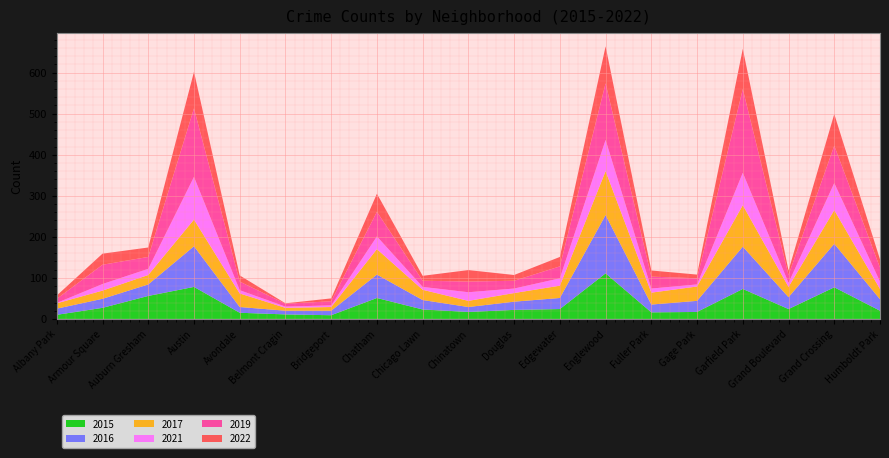

Reading left to right, list all the values displayed in this chart.

2015: Albany Park=10	Armour Square=27	Auburn Gresham=56	Austin=78	Avondale=15	Belmont Cragin=11	Bridgeport=9	Chatham=51	Chicago Lawn=23	Chinatown=17	Douglas=22	Edgewater=24	Englewood=111	Fuller Park=16	Gage Park=17	Garfield Park=73	Grand Boulevard=24	Grand Crossing=77	Humboldt Park=20
2016: Albany Park=15	Armour Square=22	Auburn Gresham=28	Austin=99	Avondale=14	Belmont Cragin=9	Bridgeport=11	Chatham=57	Chicago Lawn=23	Chinatown=12	Douglas=20	Edgewater=27	Englewood=142	Fuller Park=19	Gage Park=27	Garfield Park=103	Grand Boulevard=29	Grand Crossing=106	Humboldt Park=28
2017: Albany Park=13	Armour Square=20	Auburn Gresham=23	Austin=65	Avondale=33	Belmont Cragin=7	Bridgeport=9	Chatham=62	Chicago Lawn=25	Chinatown=15	Douglas=21	Edgewater=30	Englewood=107	Fuller Park=29	Gage Park=35	Garfield Park=101	Grand Boulevard=25	Grand Crossing=82	Humboldt Park=25
2021: Albany Park=1	Armour Square=16	Auburn Gresham=15	Austin=104	Avondale=8	Belmont Cragin=3	Bridgeport=4	Chatham=31	Chicago Lawn=7	Chinatown=21	Douglas=11	Edgewater=18	Englewood=76	Fuller Park=10	Gage Park=5	Garfield Park=79	Grand Boulevard=10	Grand Crossing=66	Humboldt Park=18
2019: Albany Park=10	Armour Square=47	Auburn Gresham=29	Austin=167	Avondale=21	Belmont Cragin=7	Bridgeport=10	Chatham=60	Chicago Lawn=15	Chinatown=26	Douglas=19	Edgewater=29	Englewood=138	Fuller Park=29	Gage Park=15	Garfield Park=204	Grand Boulevard=19	Grand Crossing=91	Humboldt Park=34
2022: Albany Park=8	Armour Square=27	Auburn Gresham=23	Austin=89	Avondale=15	Belmont Cragin=1	Bridgeport=7	Chatham=44	Chicago Lawn=12	Chinatown=28	Douglas=14	Edgewater=23	Englewood=90	Fuller Park=15	Gage Park=9	Garfield Park=98	Grand Boulevard=11	Grand Crossing=77	Humboldt Park=20